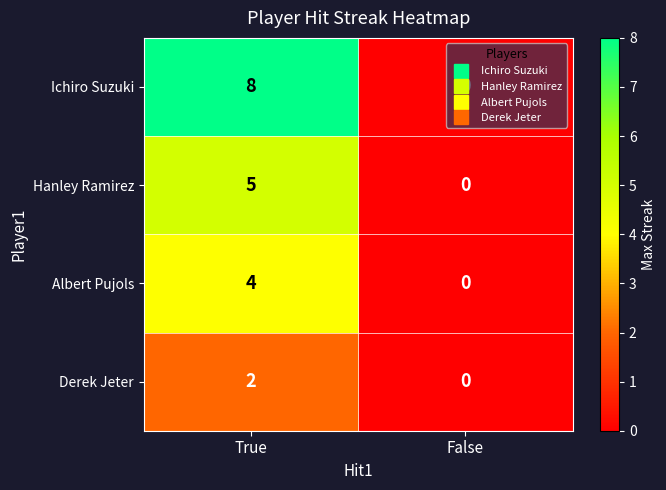

Which series has the largest total across all categories?

Ichiro Suzuki